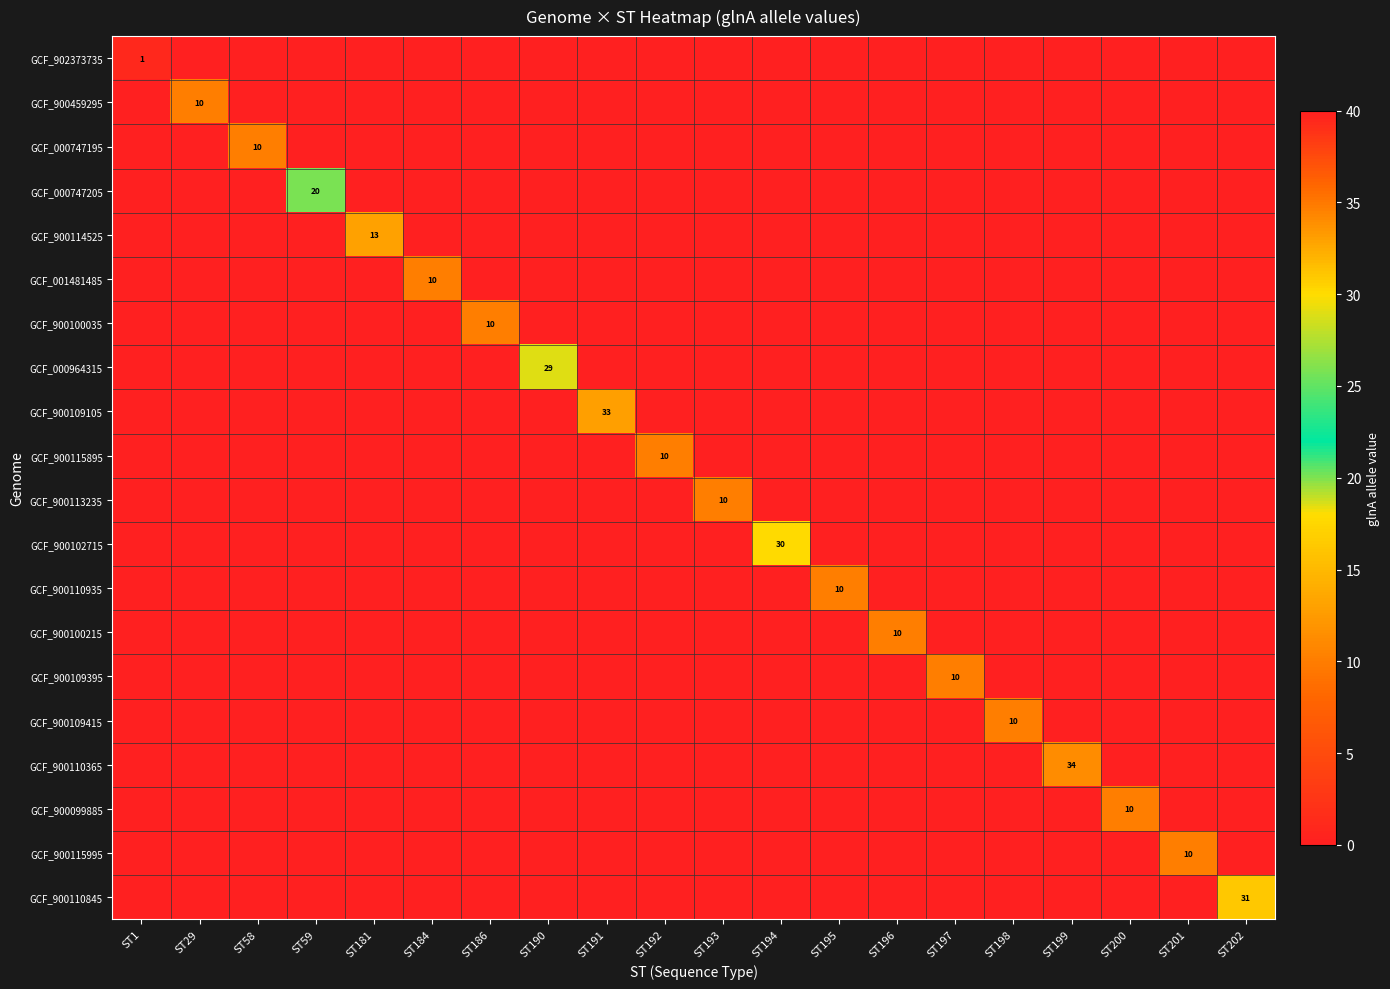

List the series in order of their peak value, lowest first.

GCF_902373735, GCF_900459295, GCF_000747195, GCF_001481485, GCF_900100035, GCF_900115895, GCF_900113235, GCF_900110935, GCF_900100215, GCF_900109395, GCF_900109415, GCF_900099885, GCF_900115995, GCF_900114525, GCF_000747205, GCF_000964315, GCF_900102715, GCF_900110845, GCF_900109105, GCF_900110365